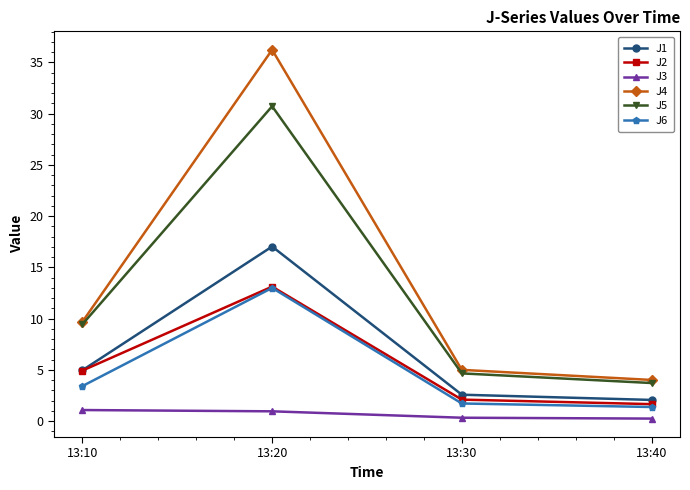

True or false: J6 has more than 0 interior local peaks.

True